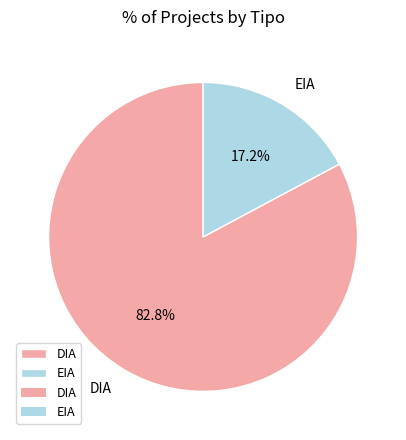

What is the smallest slice in the pie chart?

EIA